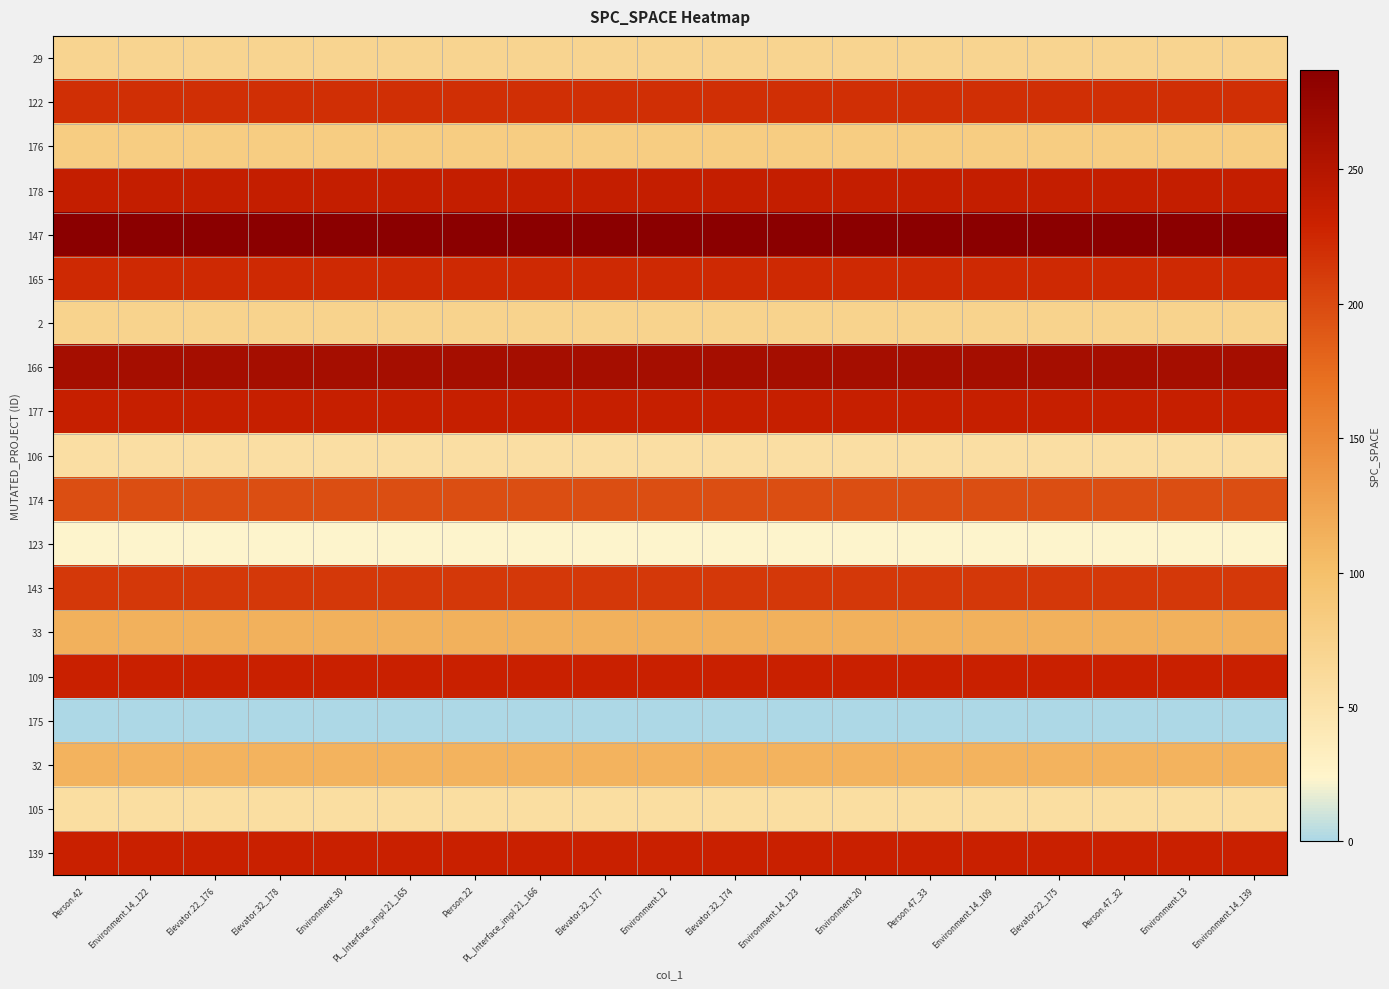

At how many categories does at least one series exceed 140?

19